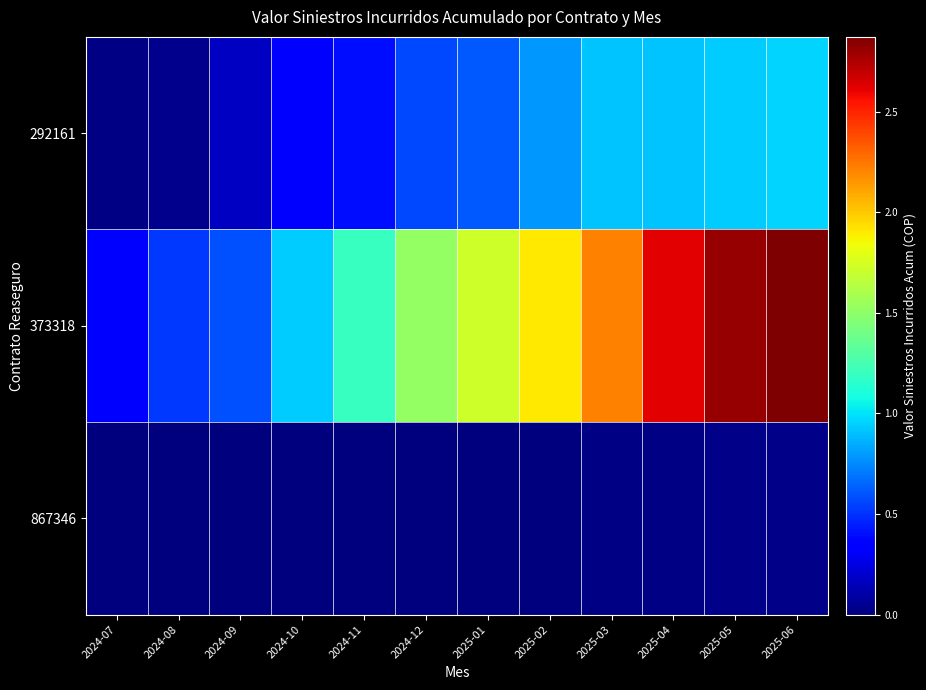

Which series has the largest range (max minus min)?

373318